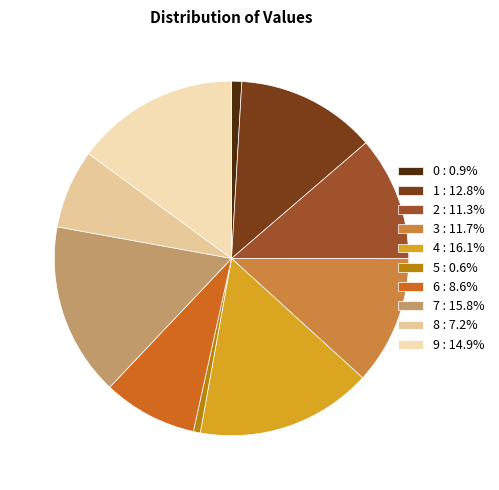

Count the number of slices in the pie.

10